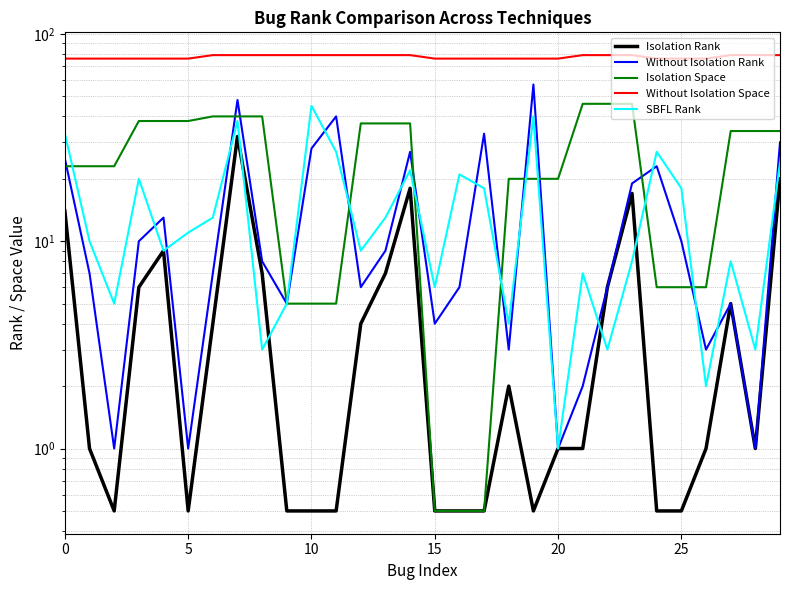

What is the difference between the Isolation Rank values at 21 and 29?

19.0